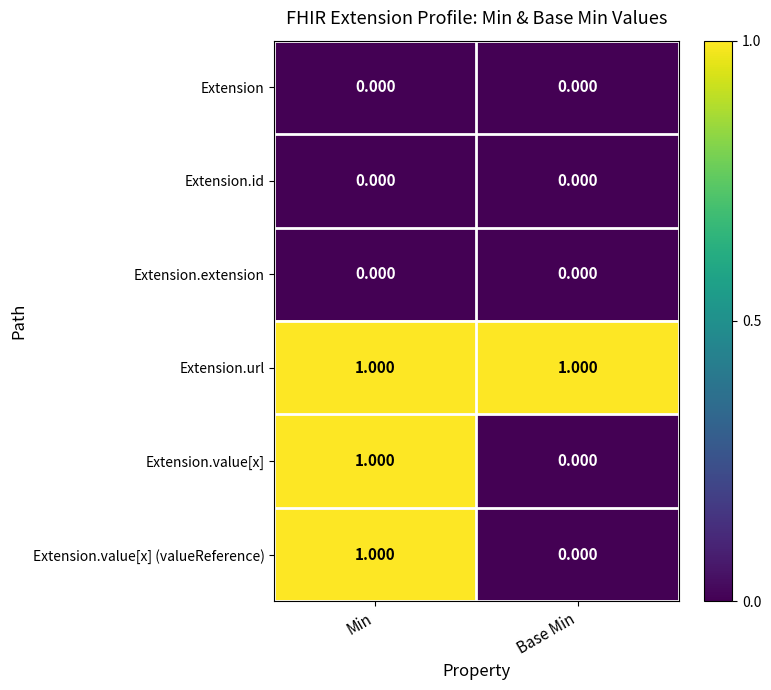

At which label does Extension.value[x] (valueReference) reach its peak?

Min